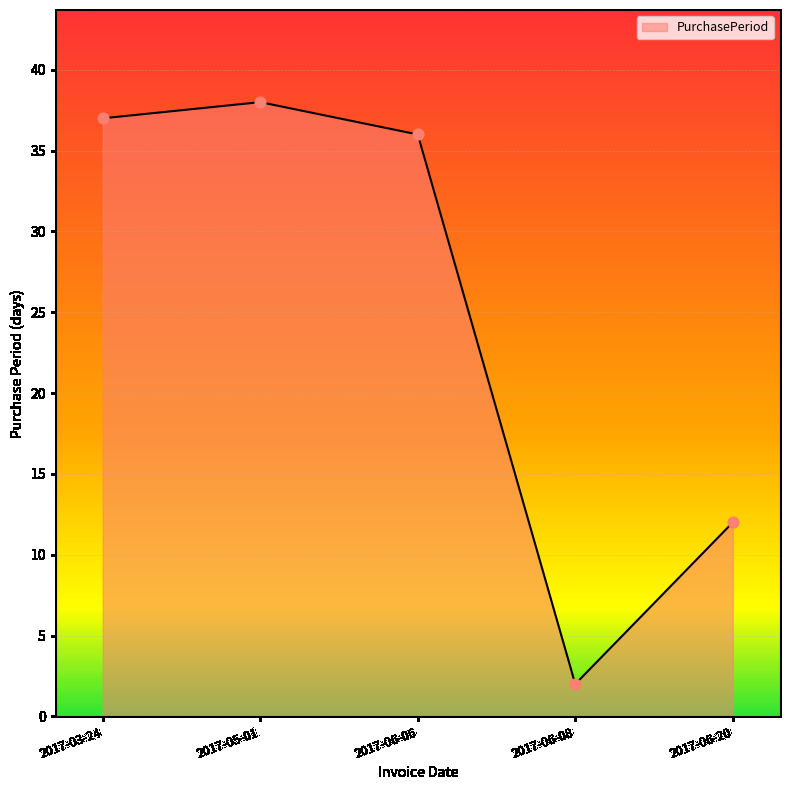

Which has a higher value, 2017-06-08 or 2017-06-06?

2017-06-06